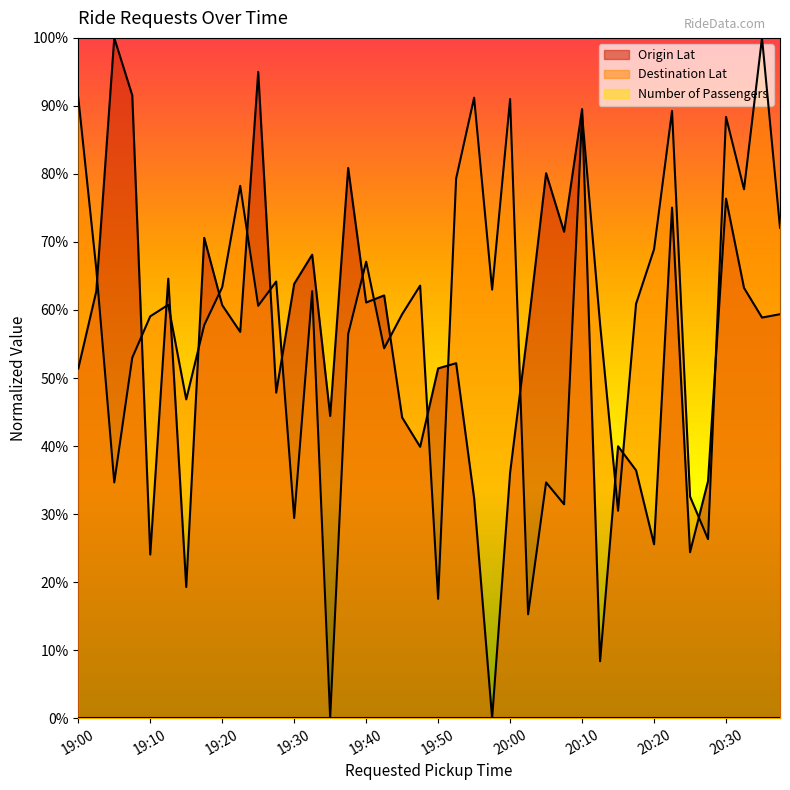

What is the label of the 22nd point from the right?

19:45